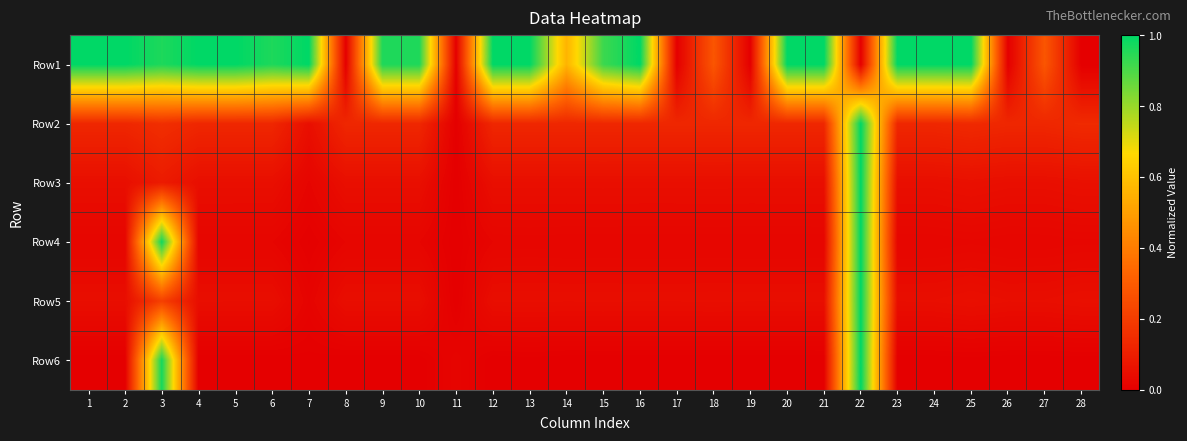

At which category does the chart reach its peak across all series?

1